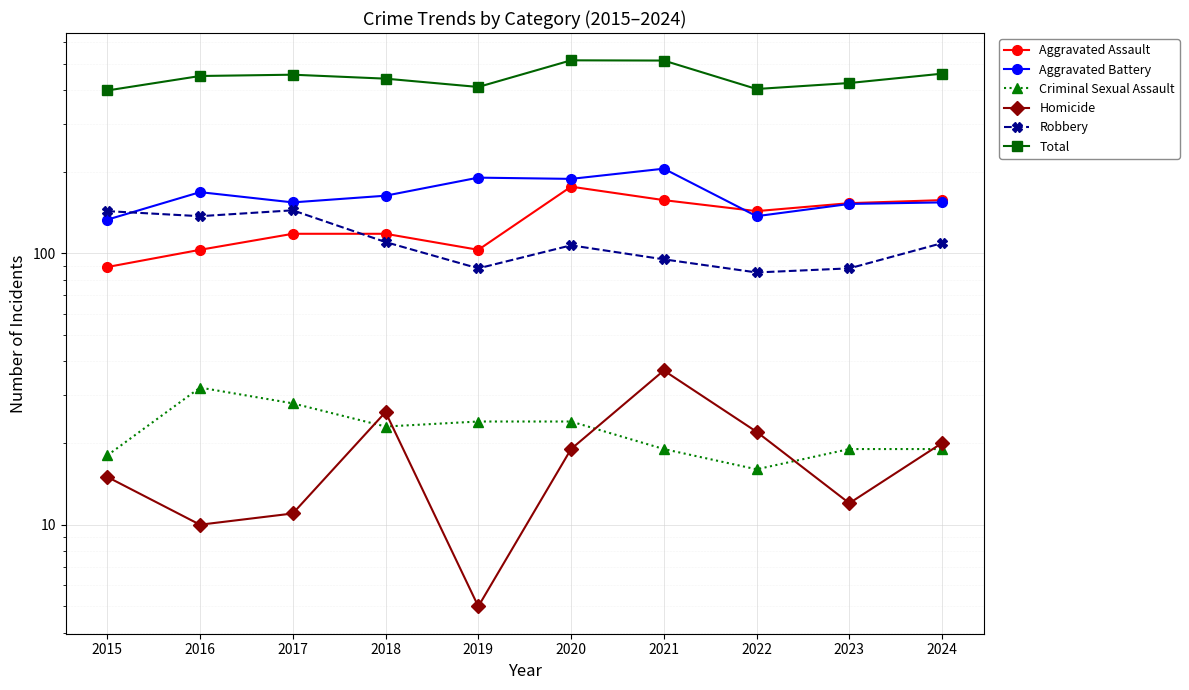

At which label does Aggravated Battery reach its minimum?

2015